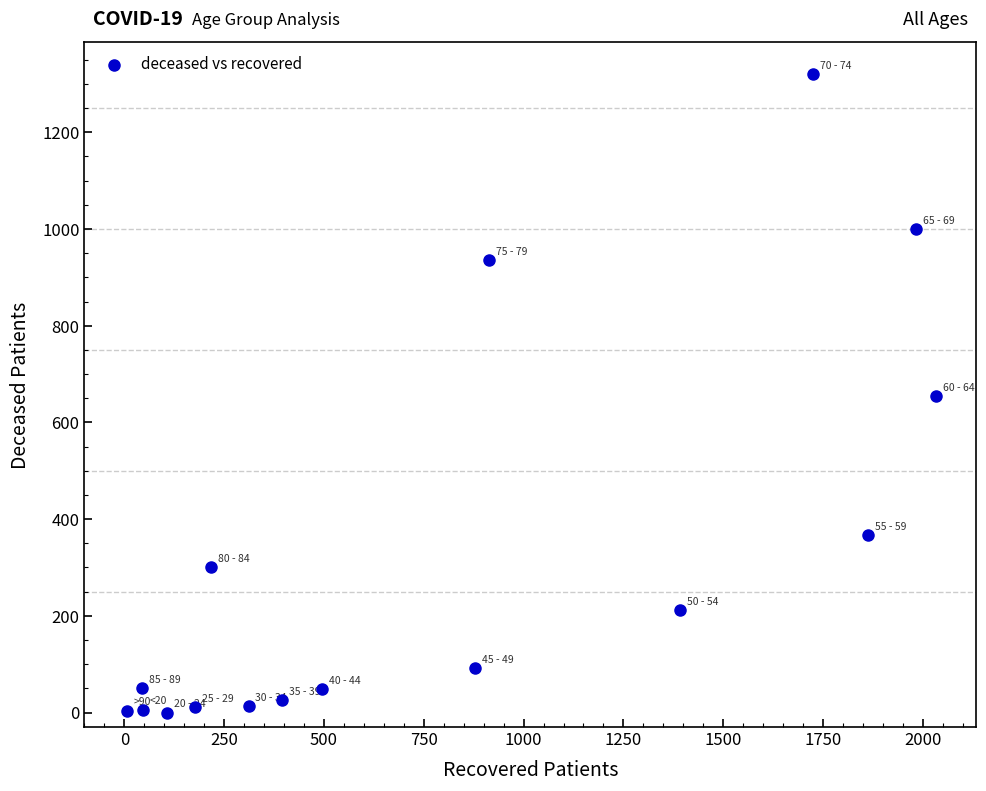

What is the range of Y values (max minus min)?

1320